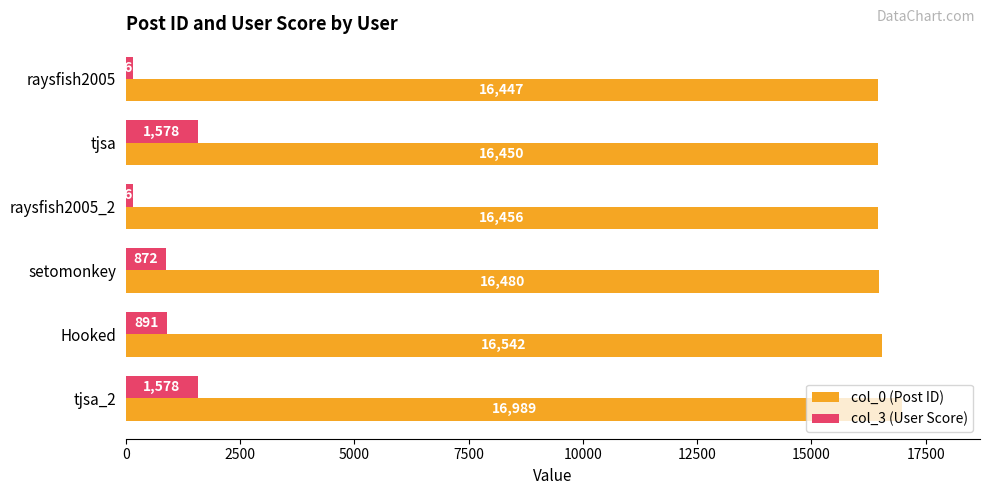

What is the spread (max minus min) of values at setomonkey?

15608